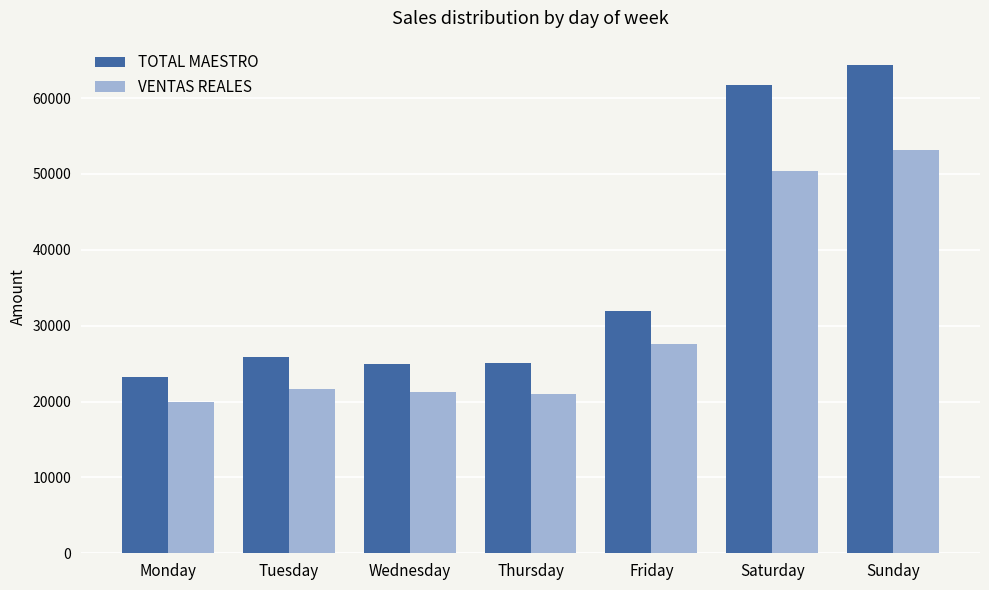

At how many categories does at least one series exceed 57024?

2